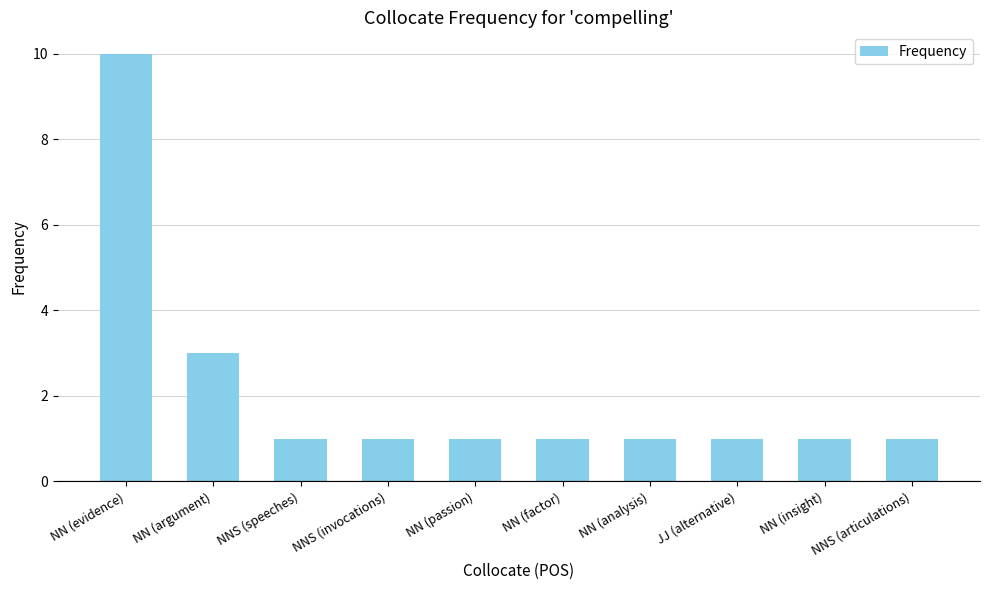

Are the bars grouped side by side (vs. stacked)?

No